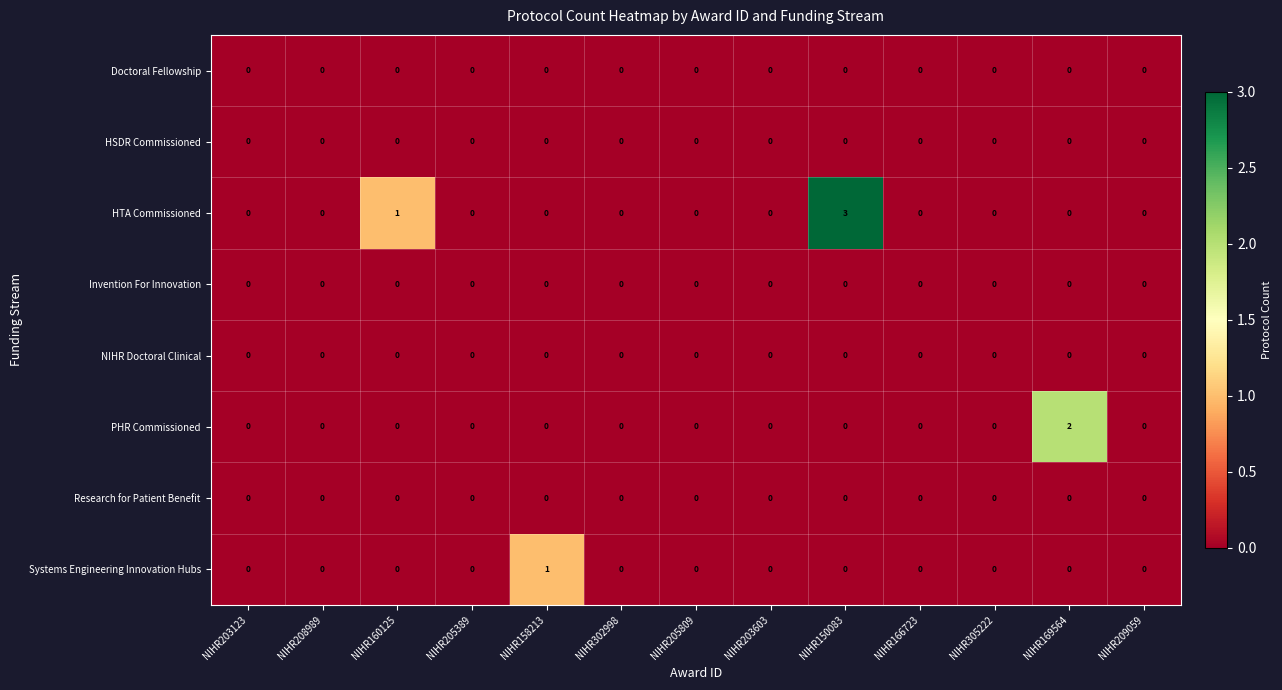

Which category has the highest value across all series?

NIHR150083